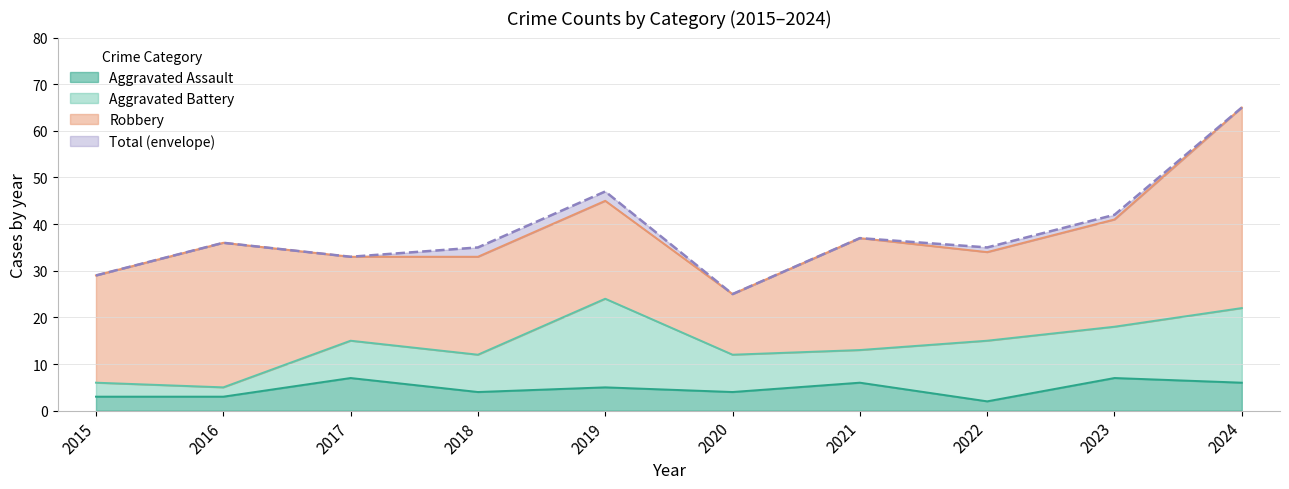

In Aggravated Assault, how many points are lower than both neighbors (excluding endpoints)?

3